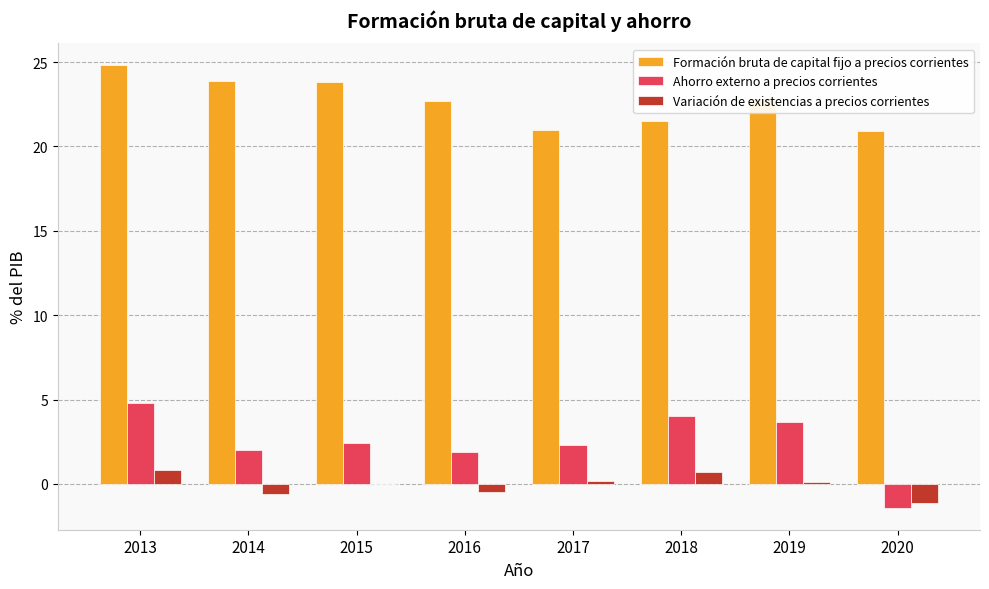

Is the value of Variación de existencias a precios corrientes at 2018 greater than the value of Ahorro externo a precios corrientes at 2020?

Yes